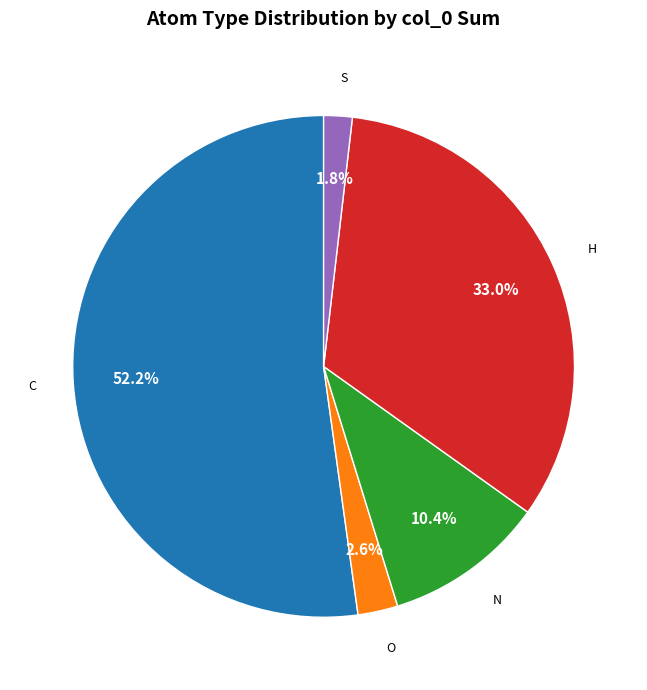

Which slice is the smallest?

S